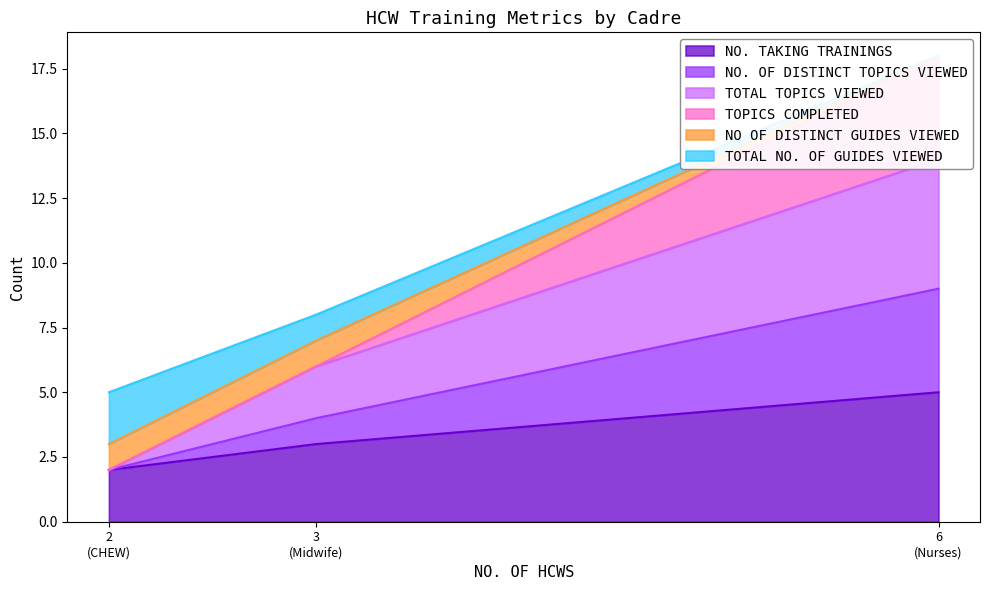

Is the value of NO. TAKING TRAININGS at 6 (Nurses) greater than the value of TOTAL TOPICS VIEWED at 6 (Nurses)?

No